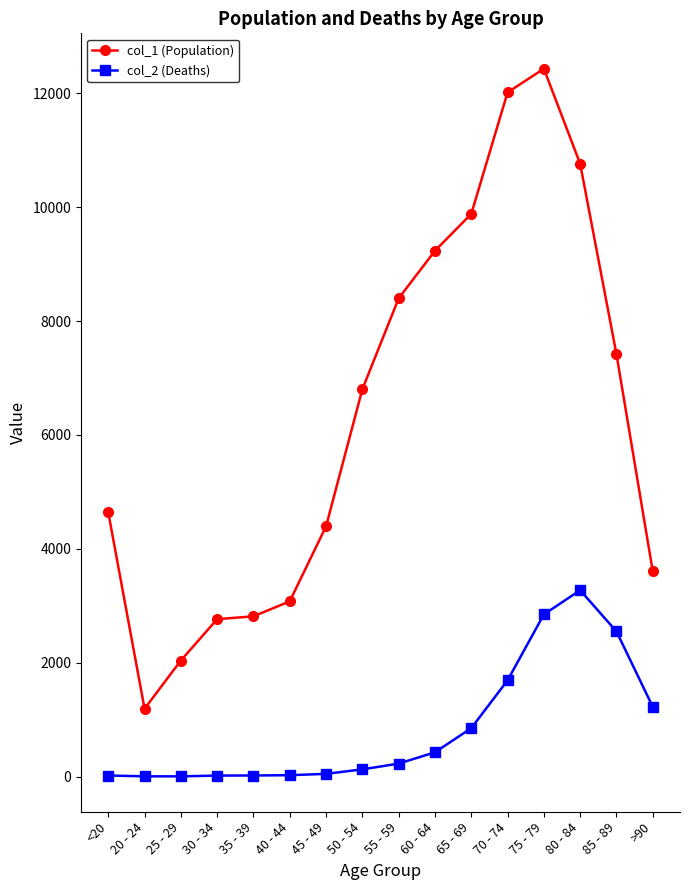

Which series changed the most between 75 - 79 and >90?

col_1 (Population)